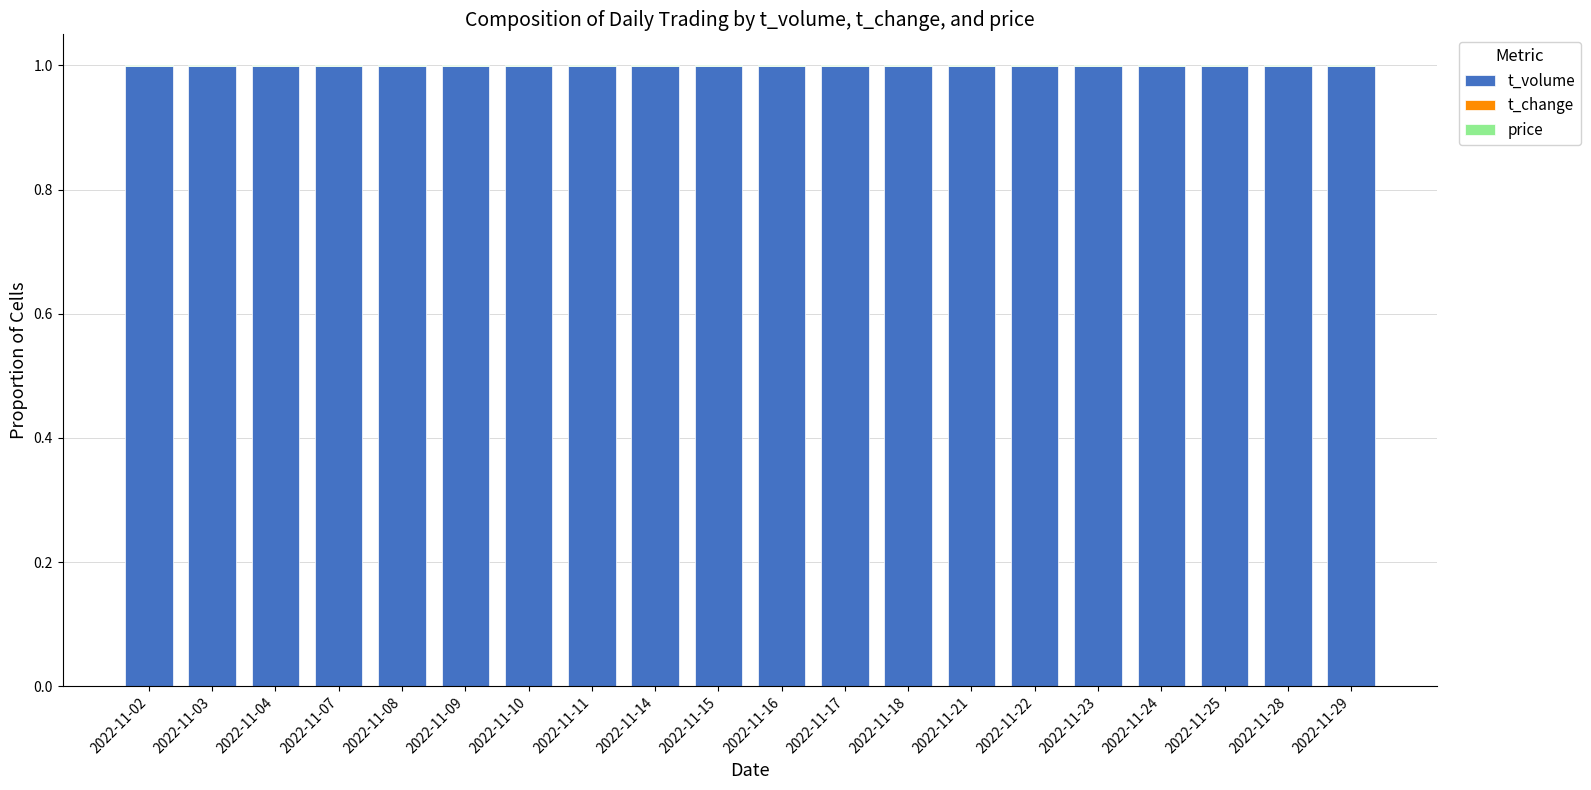

Is it true that t_volume equals 1.0 at 2022-11-10?

True